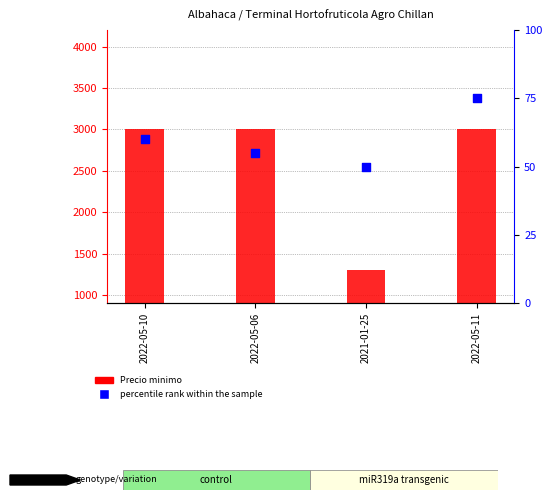

Which series has the largest Y range (max minus min)?

Precio minimo